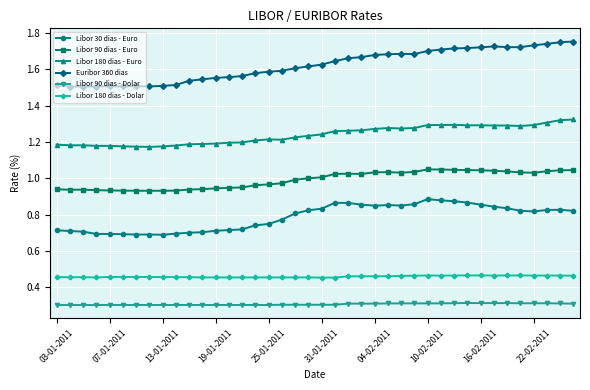

What are all the series names shown in the legend?

Libor 30 dias - Euro, Libor 90 dias - Euro, Libor 180 dias - Euro, Euribor 360 dias, Libor 90 dias - Dolar, Libor 180 dias - Dolar